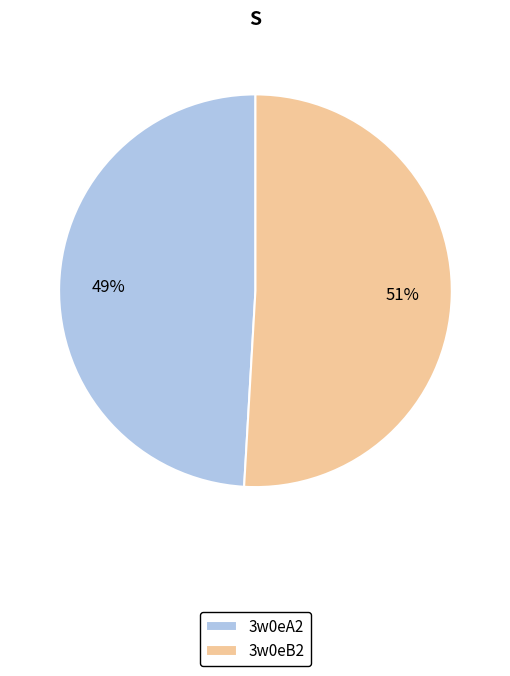

Which has a higher value, 3w0eB2 or 3w0eA2?

3w0eB2